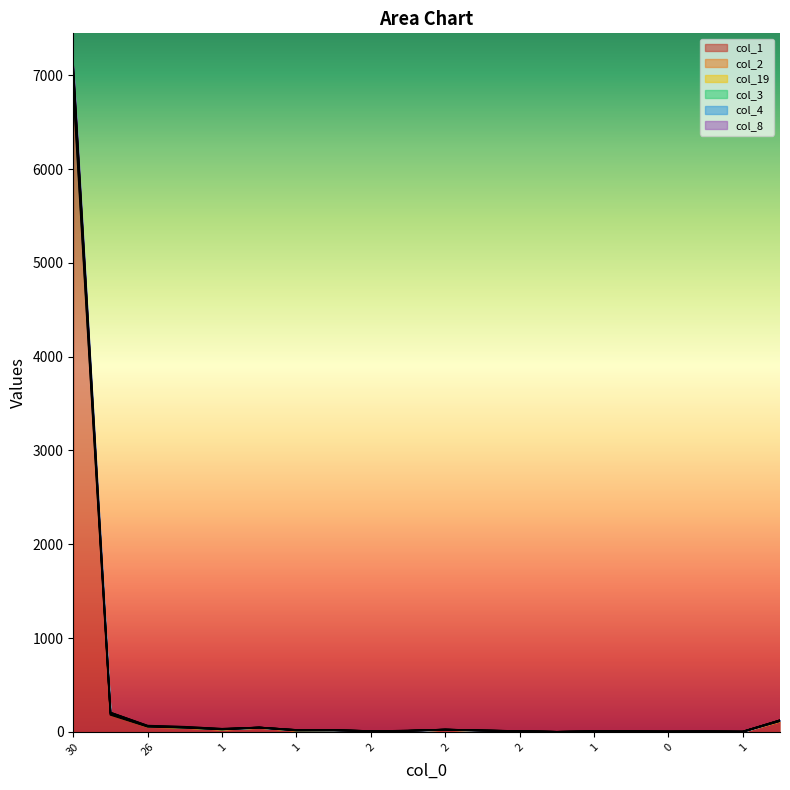

What is the maximum value for col_1?

6848